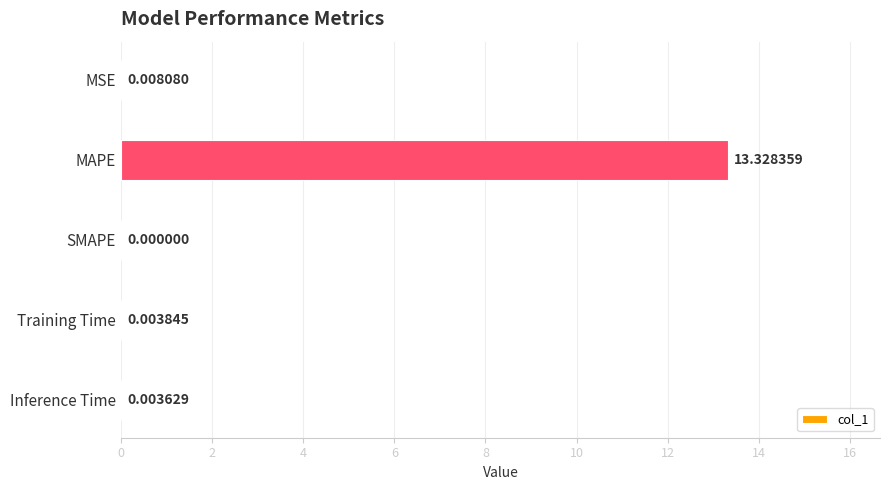

Where is the data nearest to the value 6?

MSE